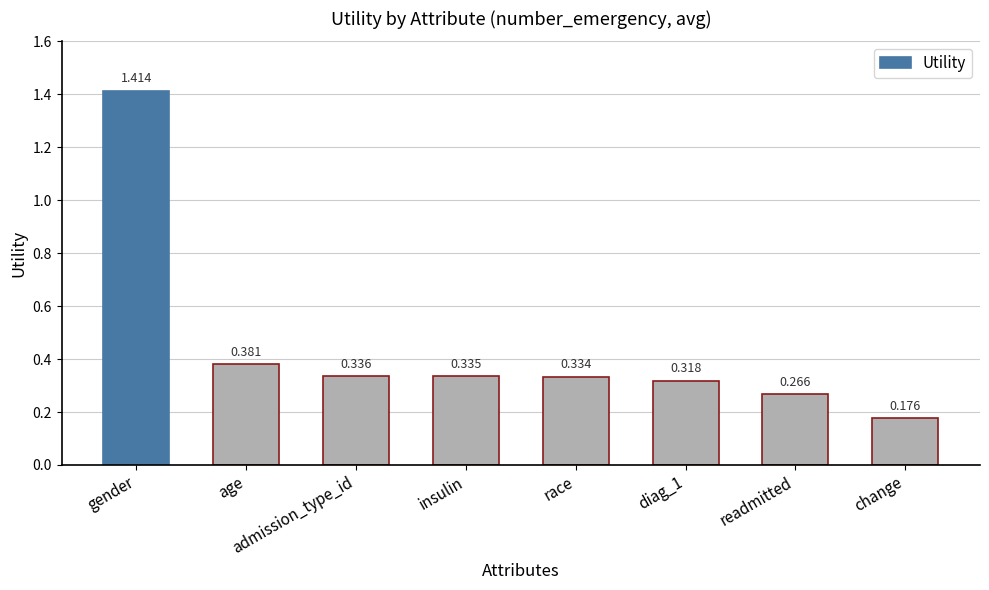

Rank the categories by value from lowest to highest.

change, readmitted, diag_1, race, insulin, admission_type_id, age, gender